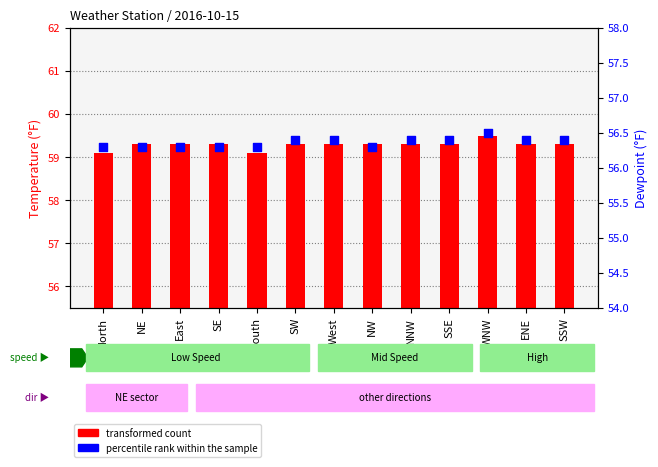

Which series contains the lowest Y value?

percentile rank within the sample